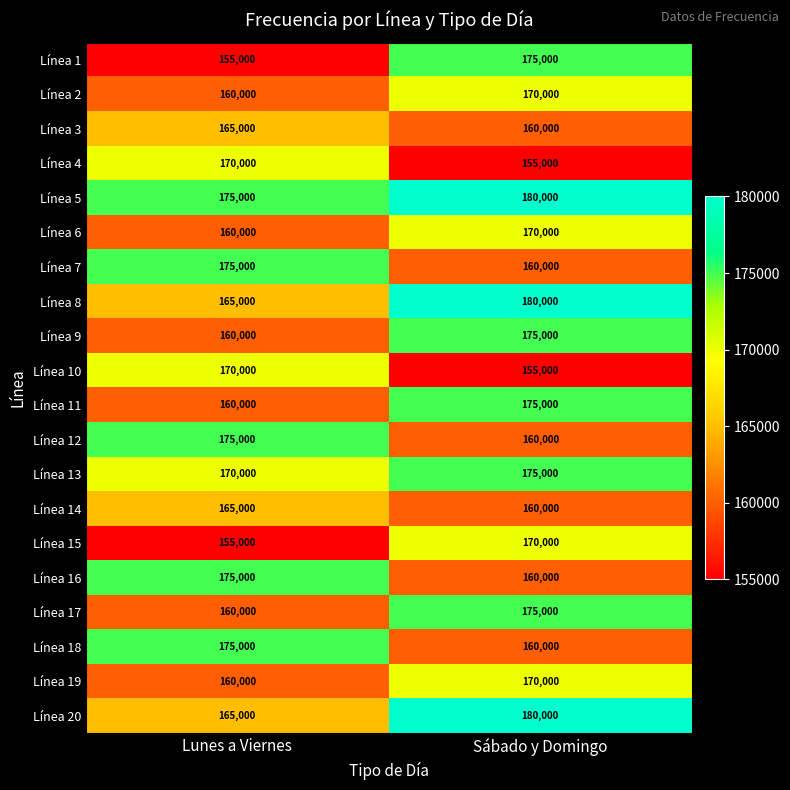

The value of Línea 14 at Lunes a Viernes is 165000. True or false?

True